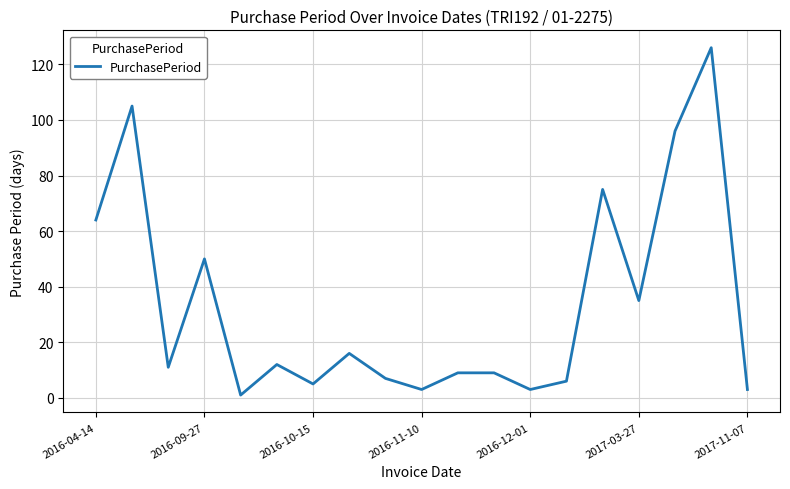

How many interior local valleys (lower than both neighbors) does the data have?

6